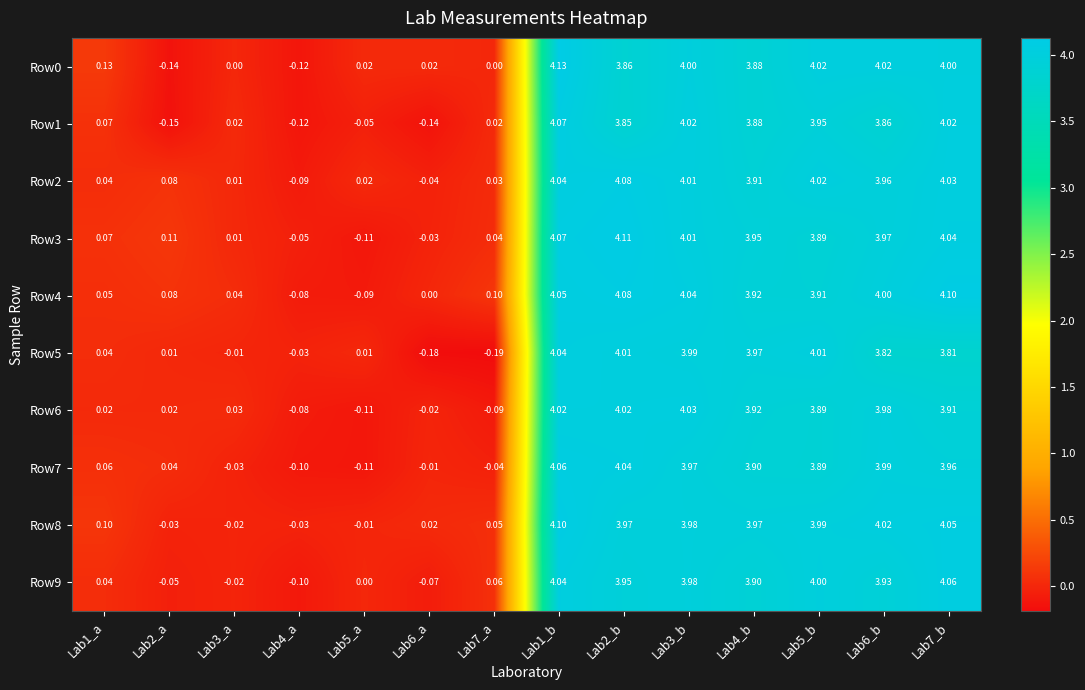

Is the value of Row6 at Lab3_a greater than the value of Row8 at Lab1_a?

No